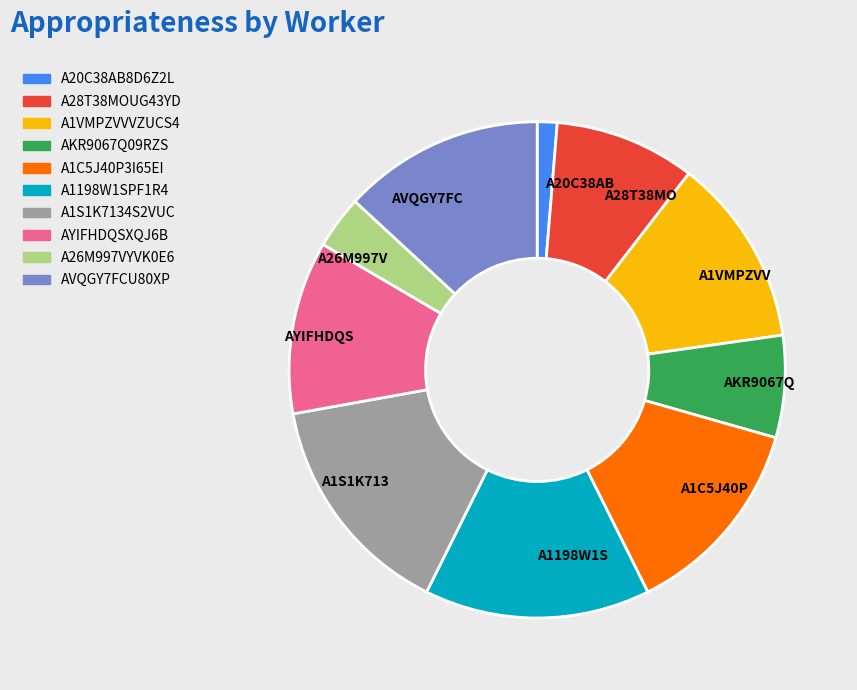

Is there a majority slice in this chart?

No